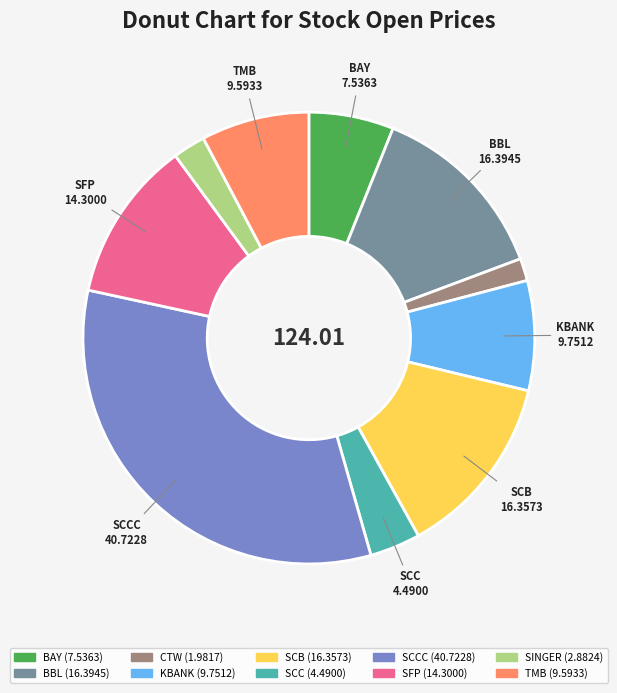

Does any single category account for the majority?

No